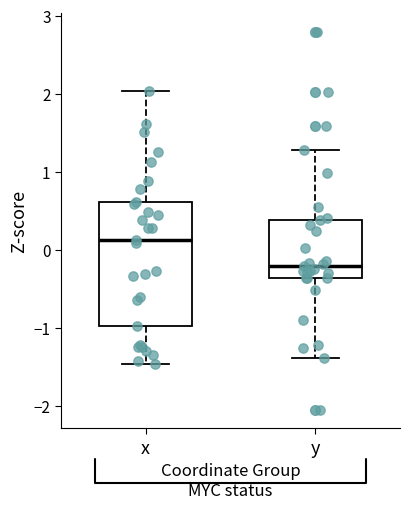

Which box's median line is the lowest?

y